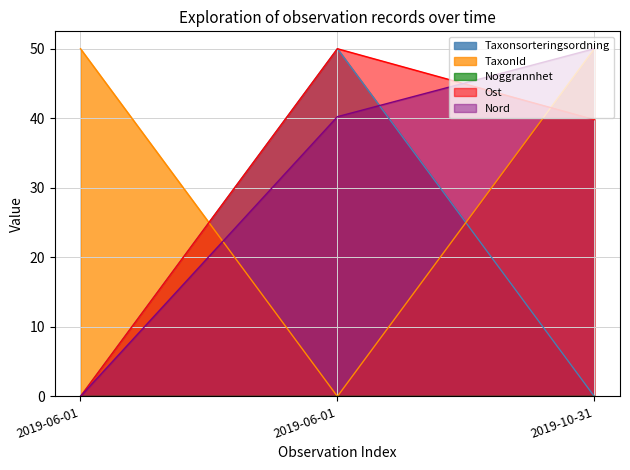

At which label does Ost reach its minimum?

2019-06-01